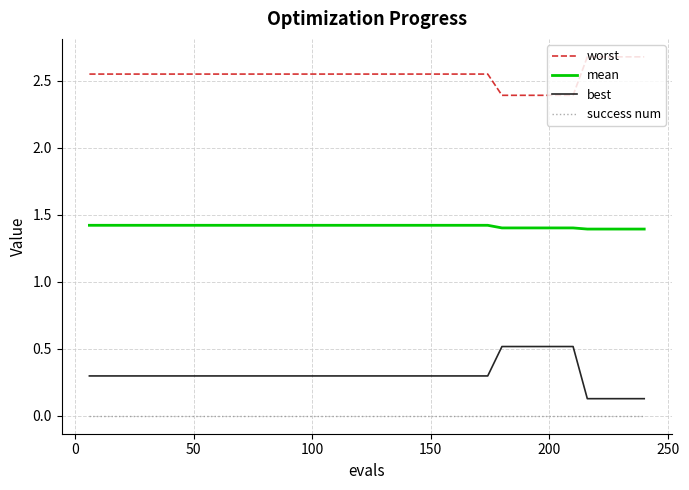

How many lines are shown in the chart?

4